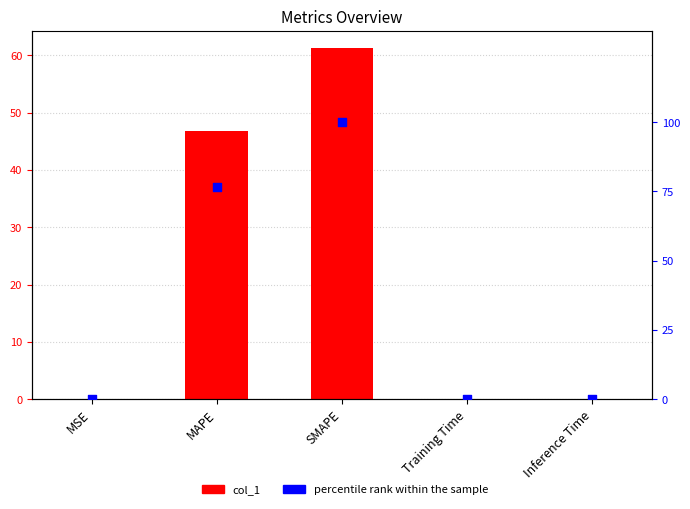

At which category is the sum across all series the highest?

SMAPE